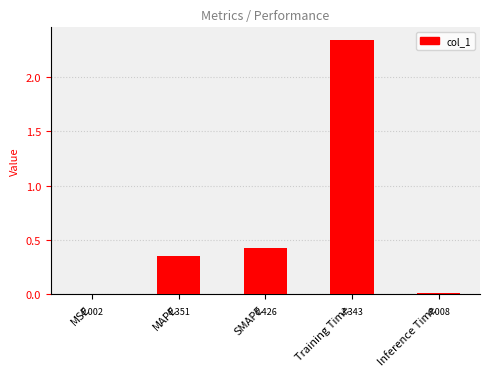

The value at Training Time is 3.3. True or false?

False